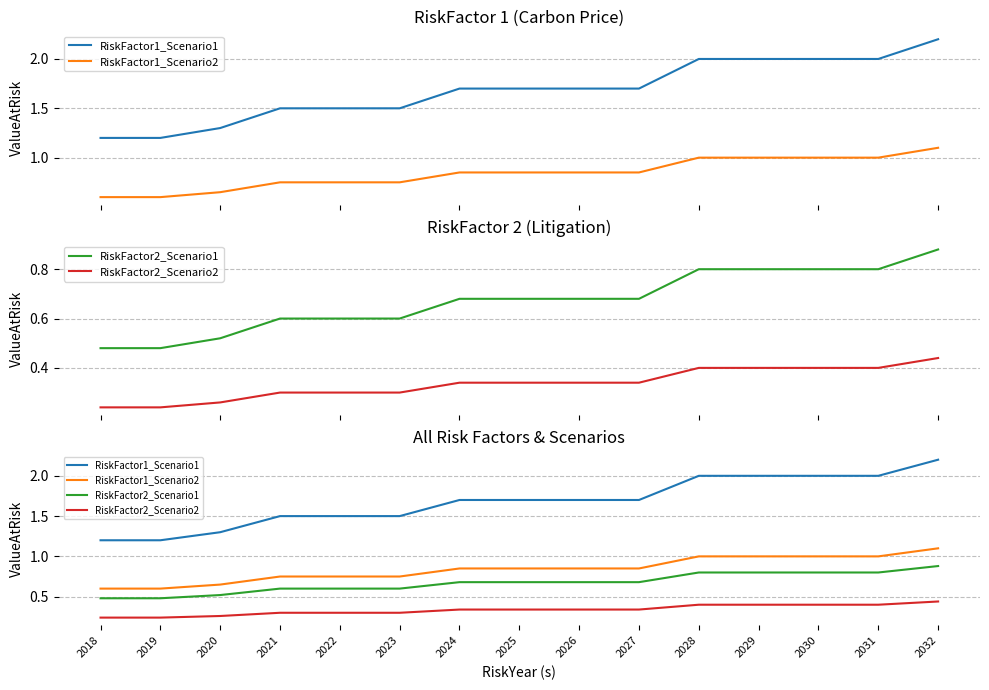

What are all the series names shown in the legend?

RiskFactor1_Scenario1, RiskFactor1_Scenario2, RiskFactor2_Scenario1, RiskFactor2_Scenario2